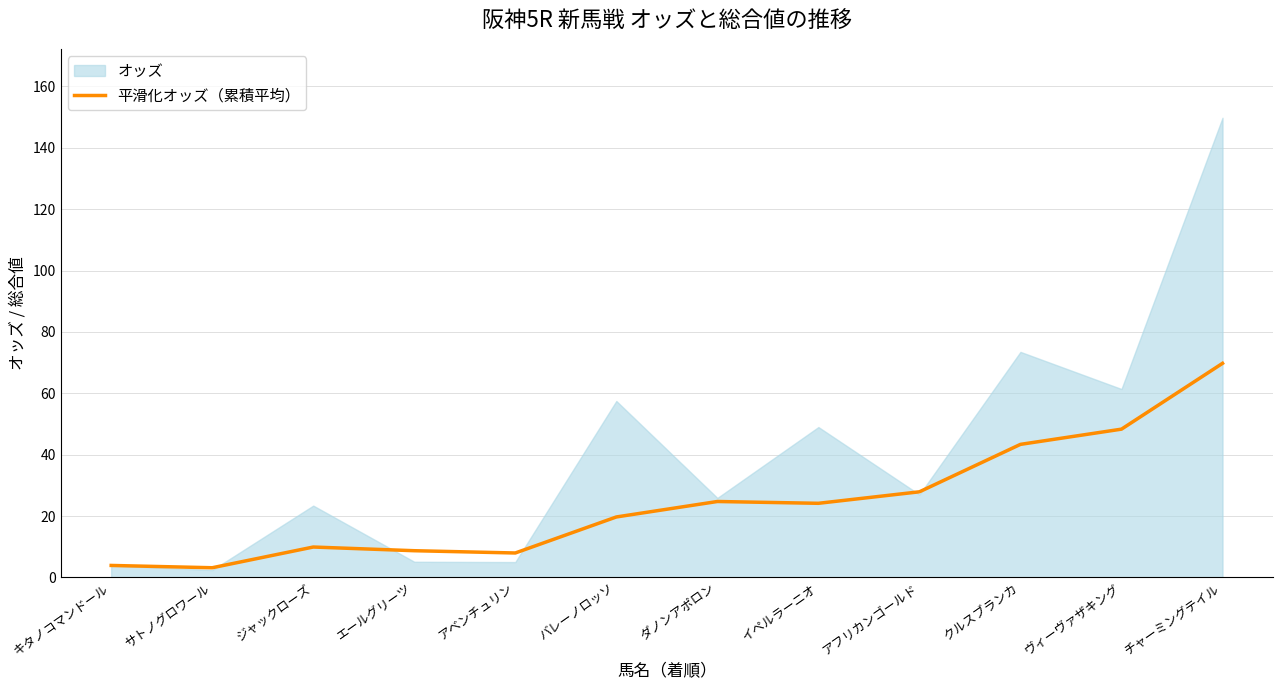

What is the minimum value shown in the chart?

3.1